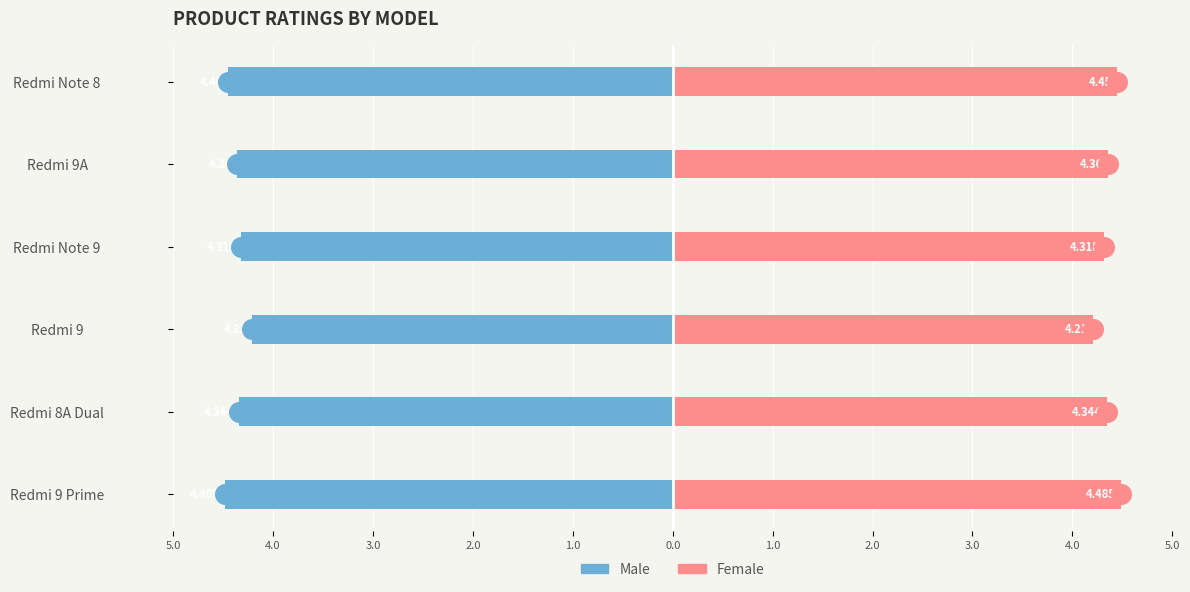

Is the value of Female at Redmi Note 8 greater than the value of Male at Redmi 9?

Yes